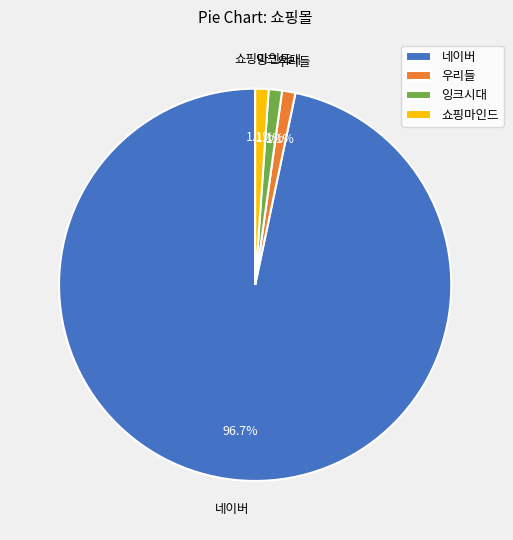

Approximately how many times larger is the value at 우리들 compared to 잉크시대?

1.0